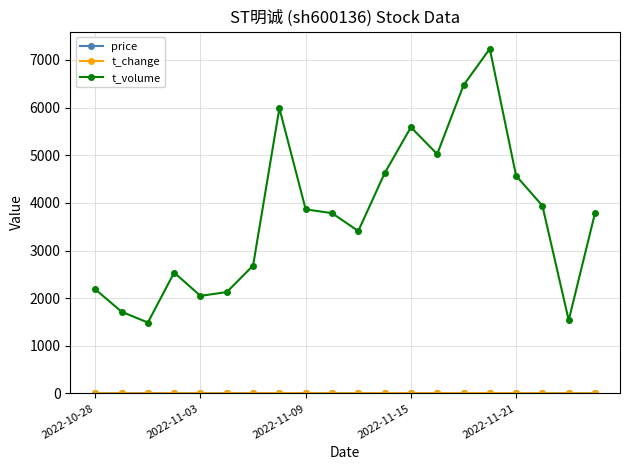

Which series has the largest range (max minus min)?

t_volume